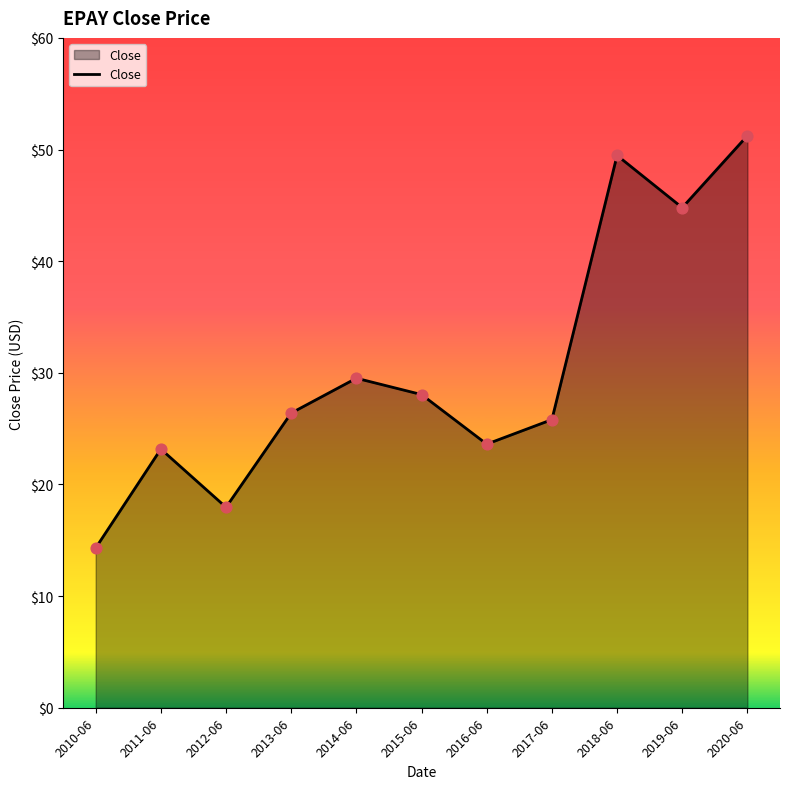

What is the change in value from 2013-06 to 2015-06?

+1.7